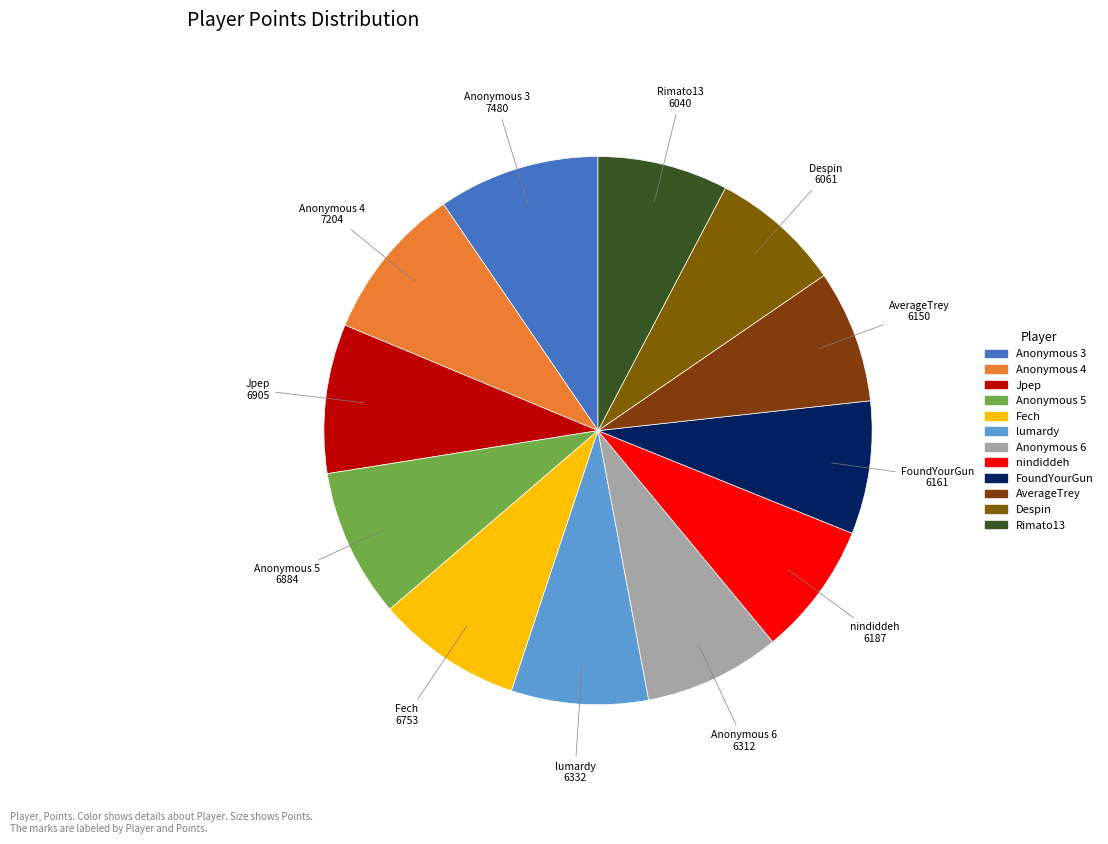

Combined, do Jpep and nindiddeh account for over 50%?

No